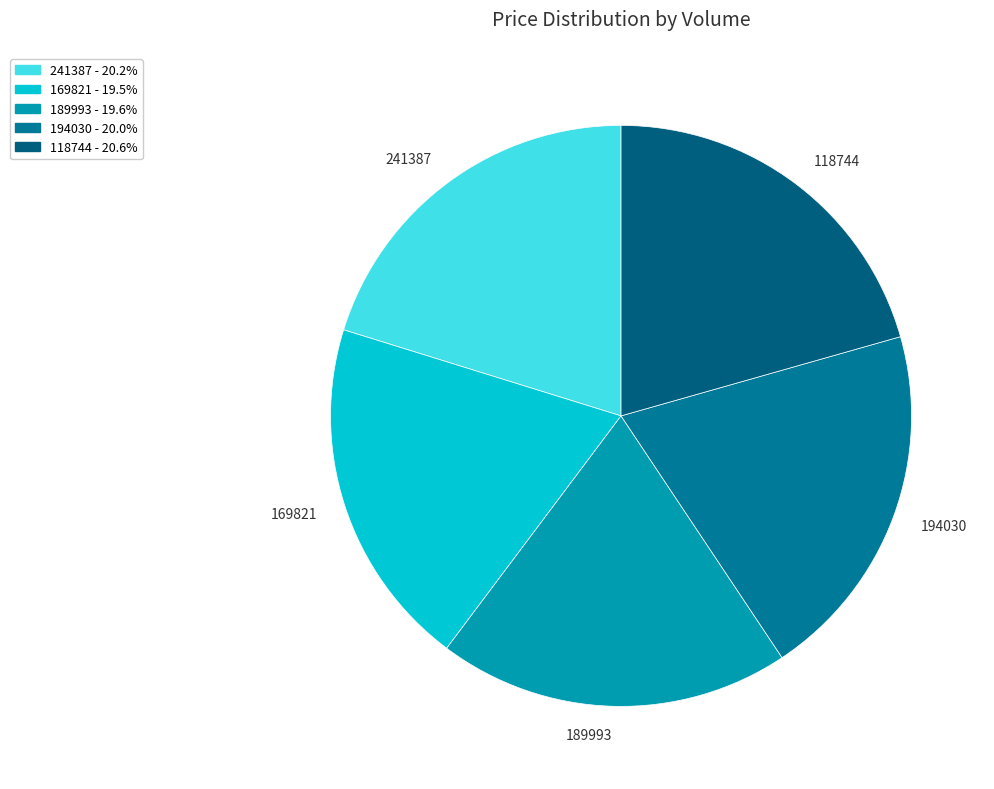

Does 118744 represent more than half of the total?

No